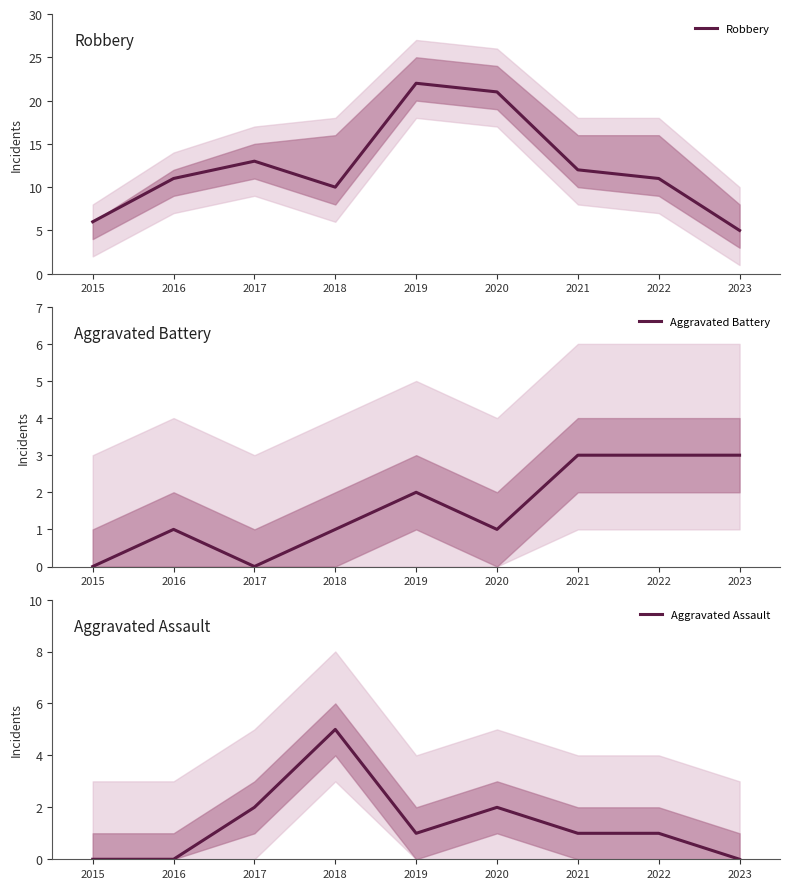

How many data points in Aggravated Assault are less than 1?

3